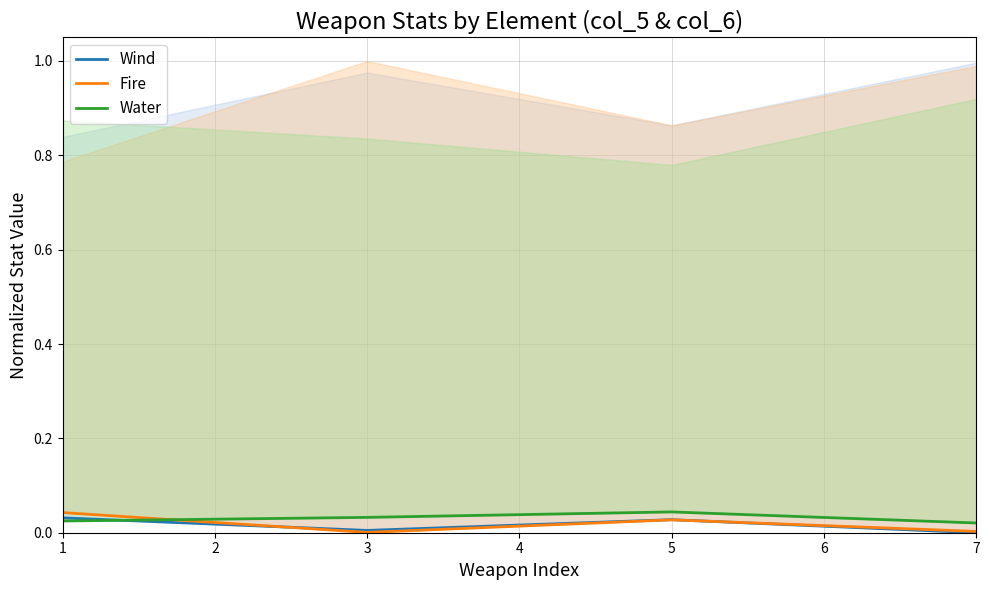

Where is the first local maximum for Water?

5